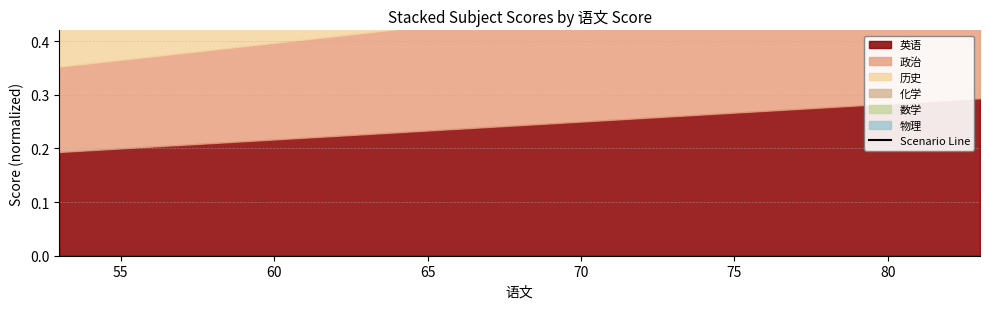

How many categories are shown in the chart?

10